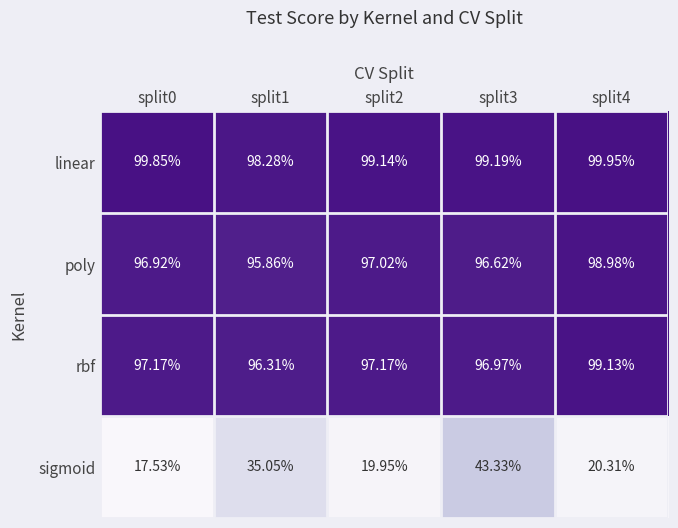

Is the value of sigmoid at split1 greater than the value of rbf at split2?

No